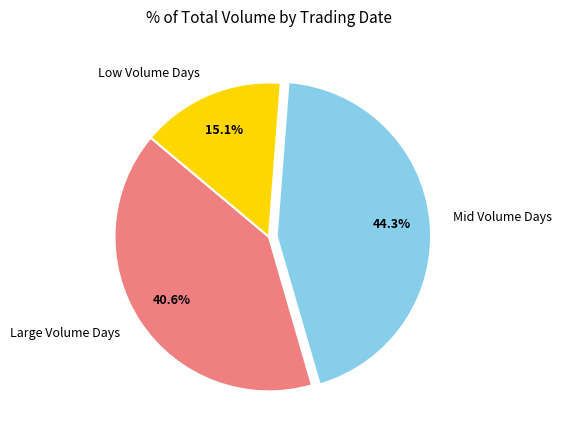

Is there a majority slice in this chart?

No